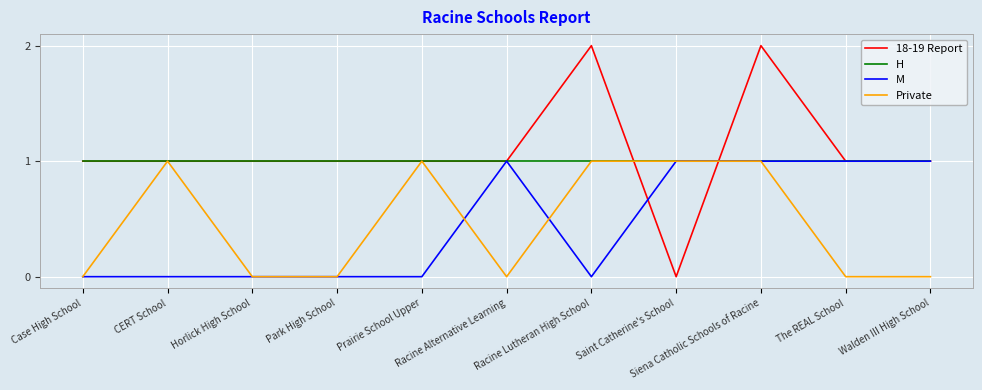

How many distinct data groups are displayed?

4